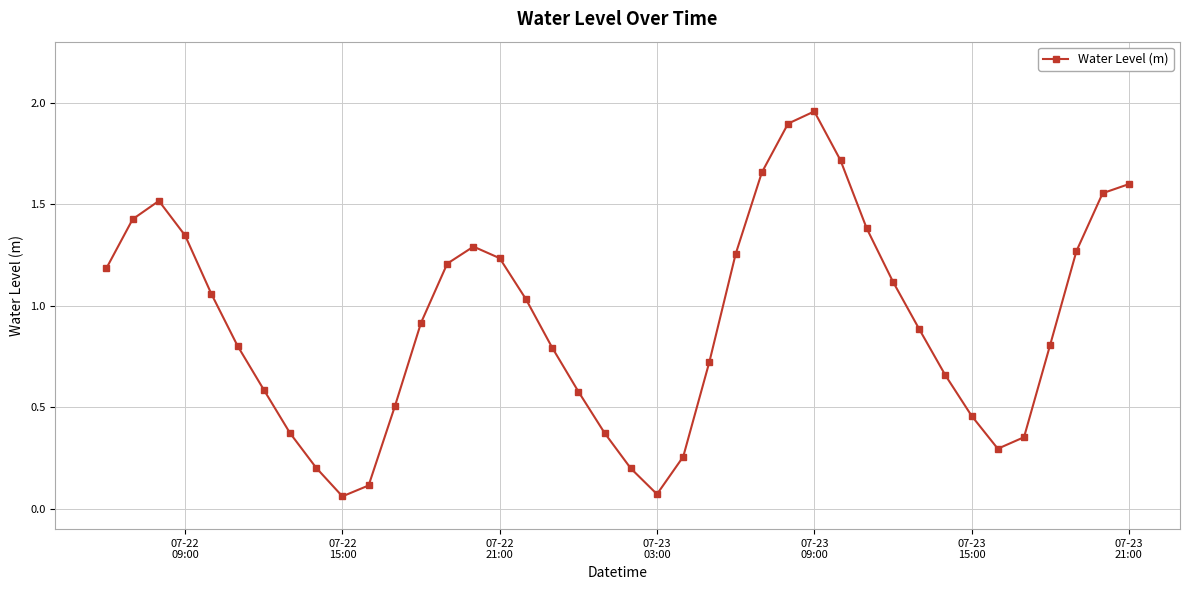

What is the value of the 9th point from the left?

0.2